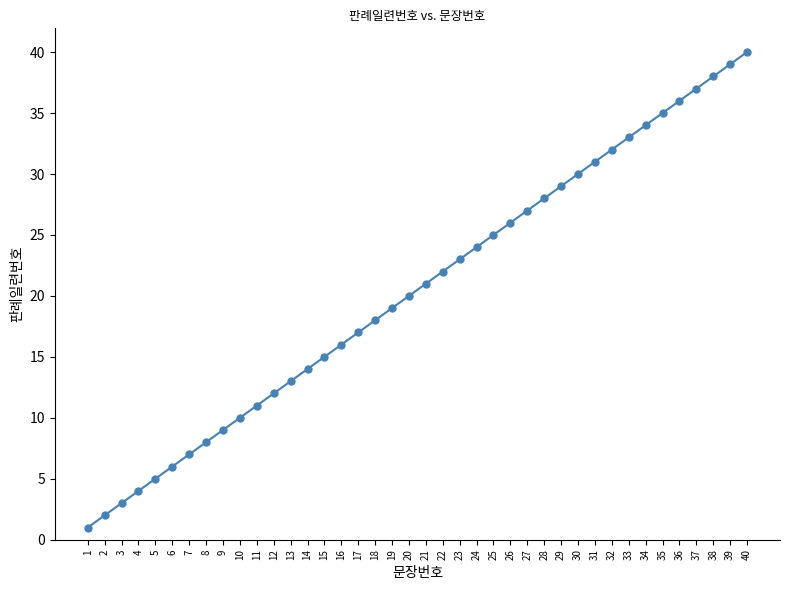

Reading right to left, list all the values displayed in this chart.

40	39	38	37	36	35	34	33	32	31	30	29	28	27	26	25	24	23	22	21	20	19	18	17	16	15	14	13	12	11	10	9	8	7	6	5	4	3	2	1